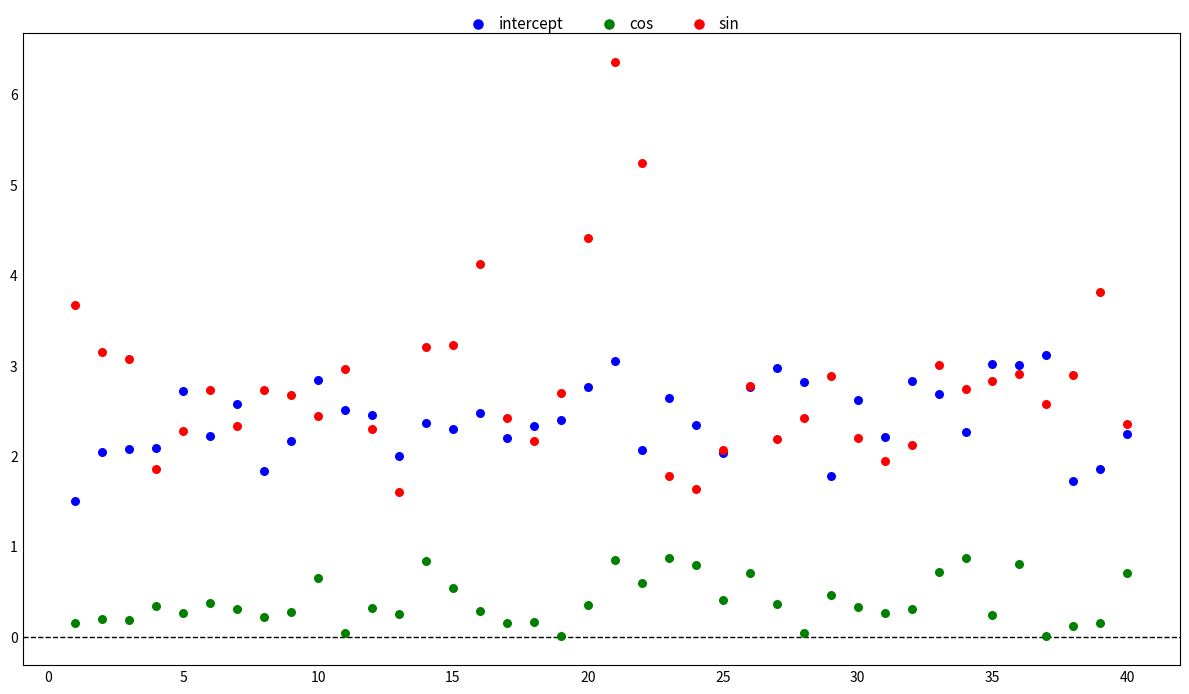

Which series has the largest Y range (max minus min)?

sin